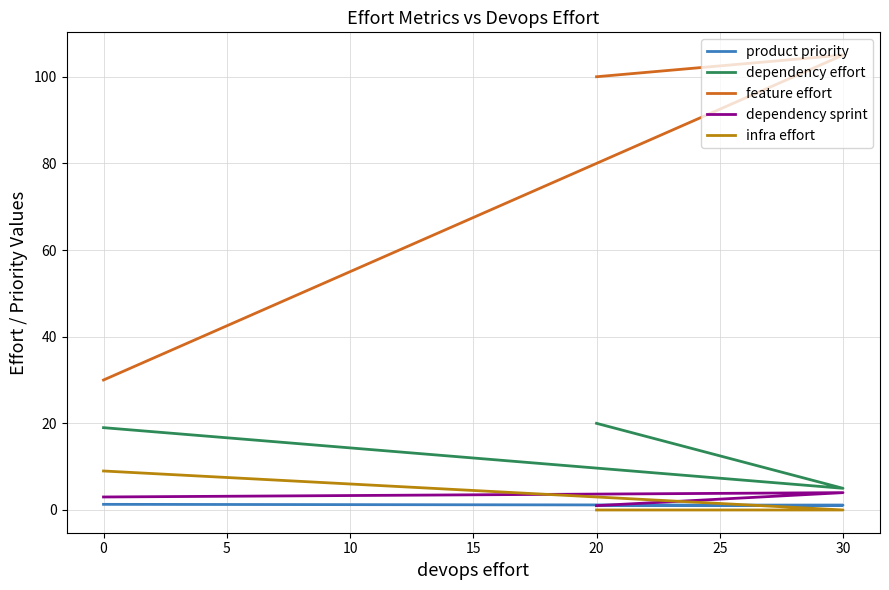

Does the chart have visible grid lines?

Yes